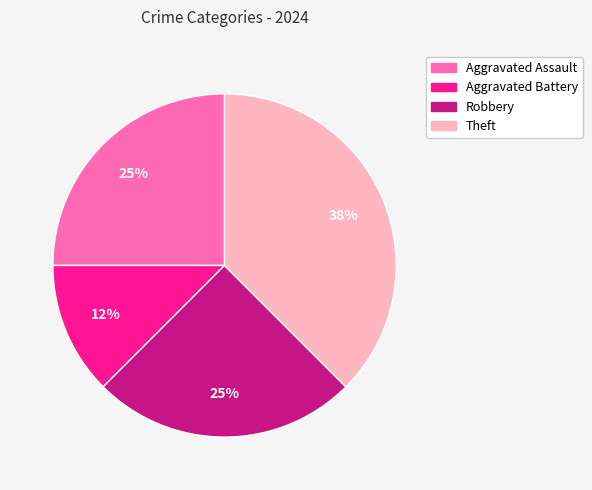

Does Theft represent more than half of the total?

No